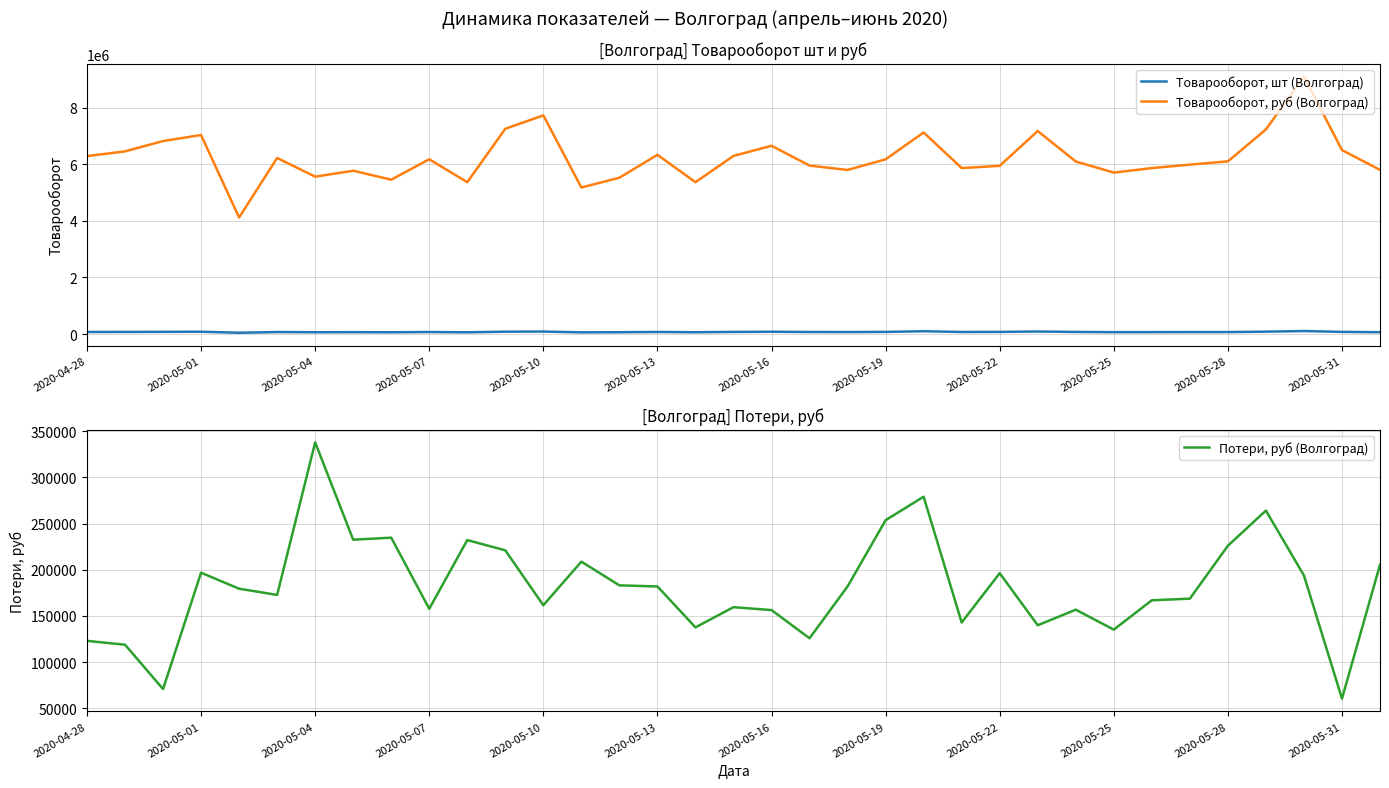

The value of Потери, руб (Волгоград) at 2020-05-31 is 60556.3. True or false?

True